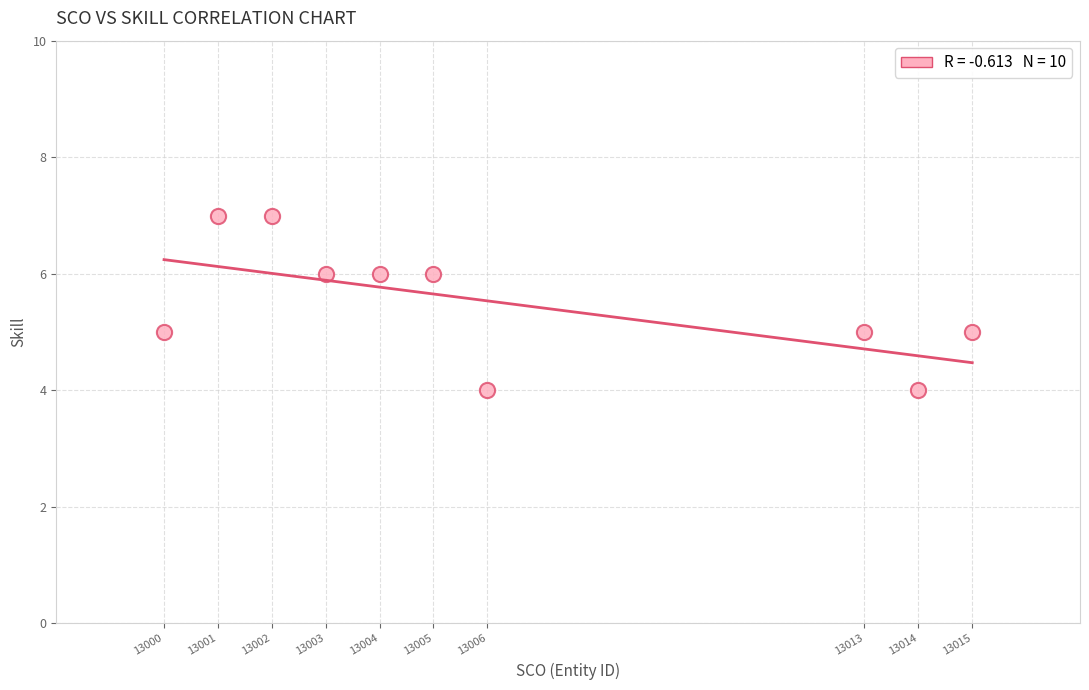

What is the range of X values (max minus min)?

15